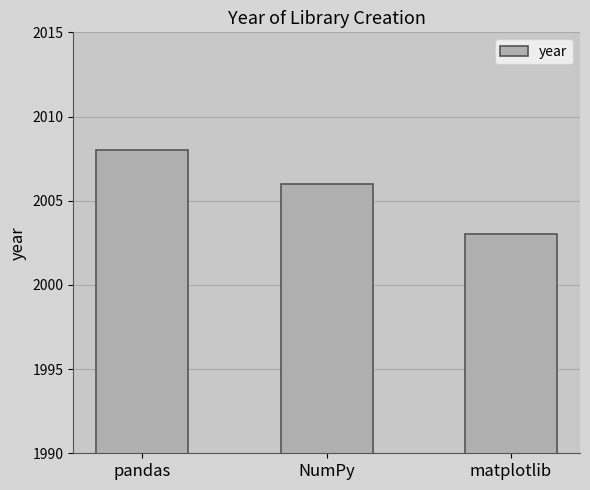

Reading right to left, extract all data points from this chart.

matplotlib=2003	NumPy=2006	pandas=2008